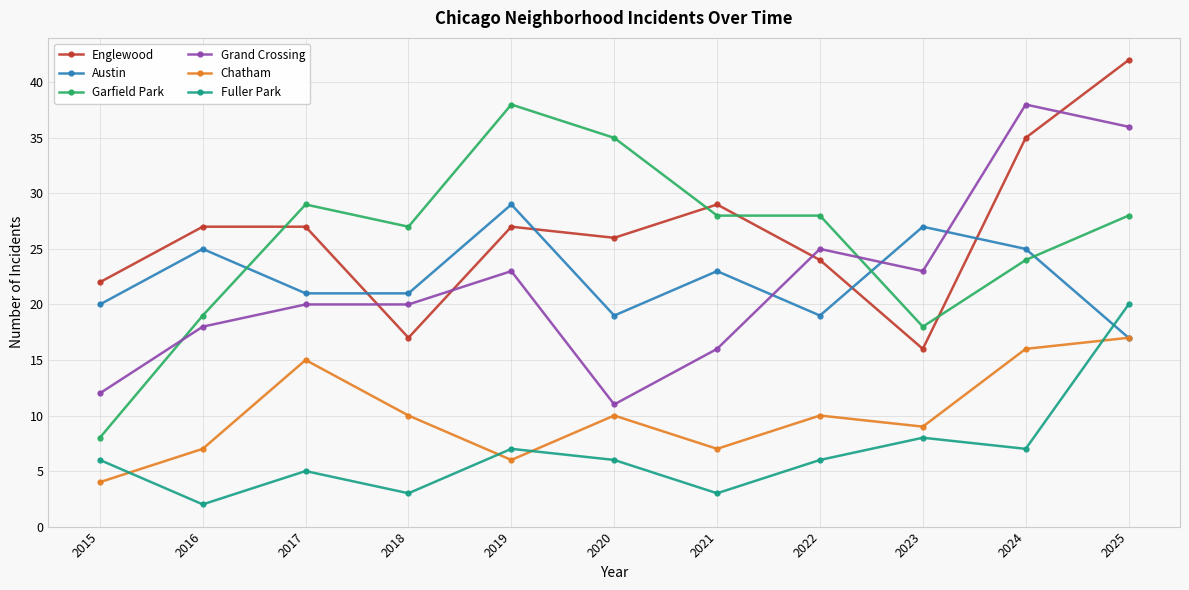

At which category is the sum across all series the highest?

2025